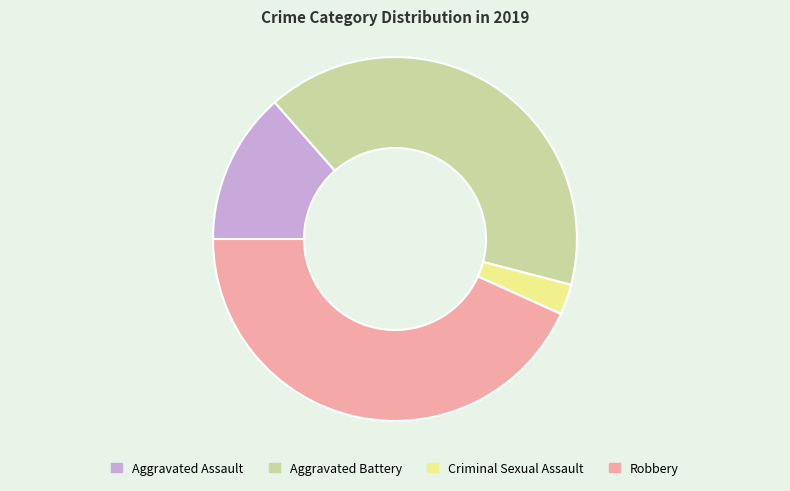

Combined, do Robbery and Aggravated Battery account for over 50%?

Yes